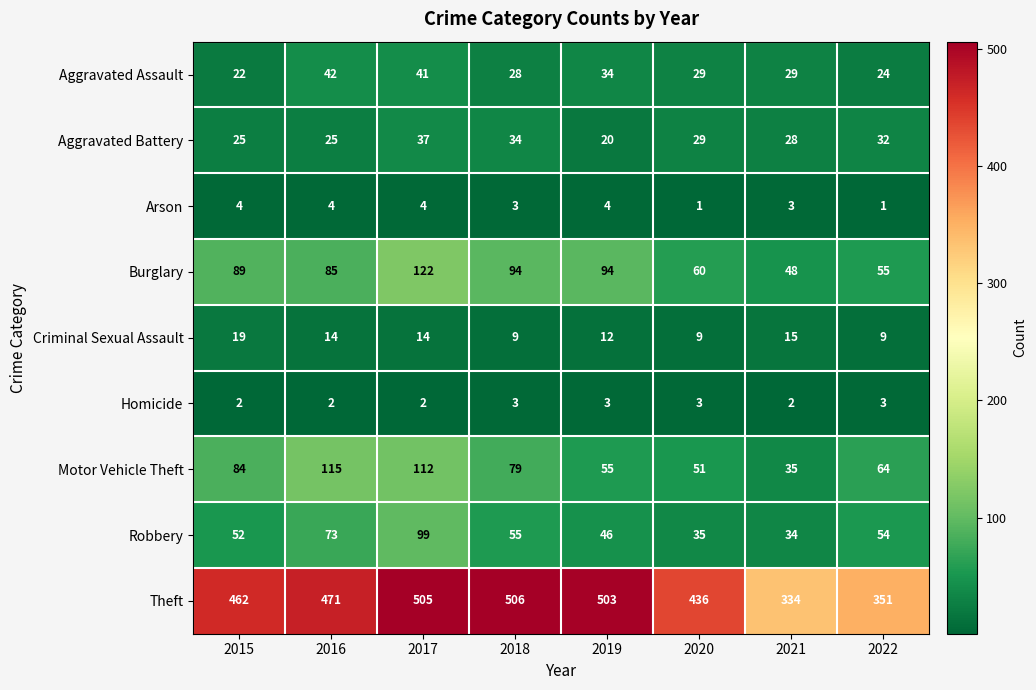

At which label is Aggravated Assault closest to 32?

2019